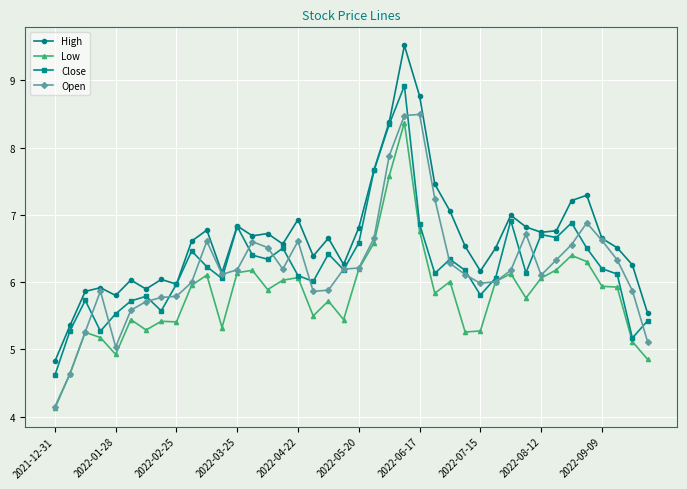

True or false: Low has more than 1 interior local peaks.

True